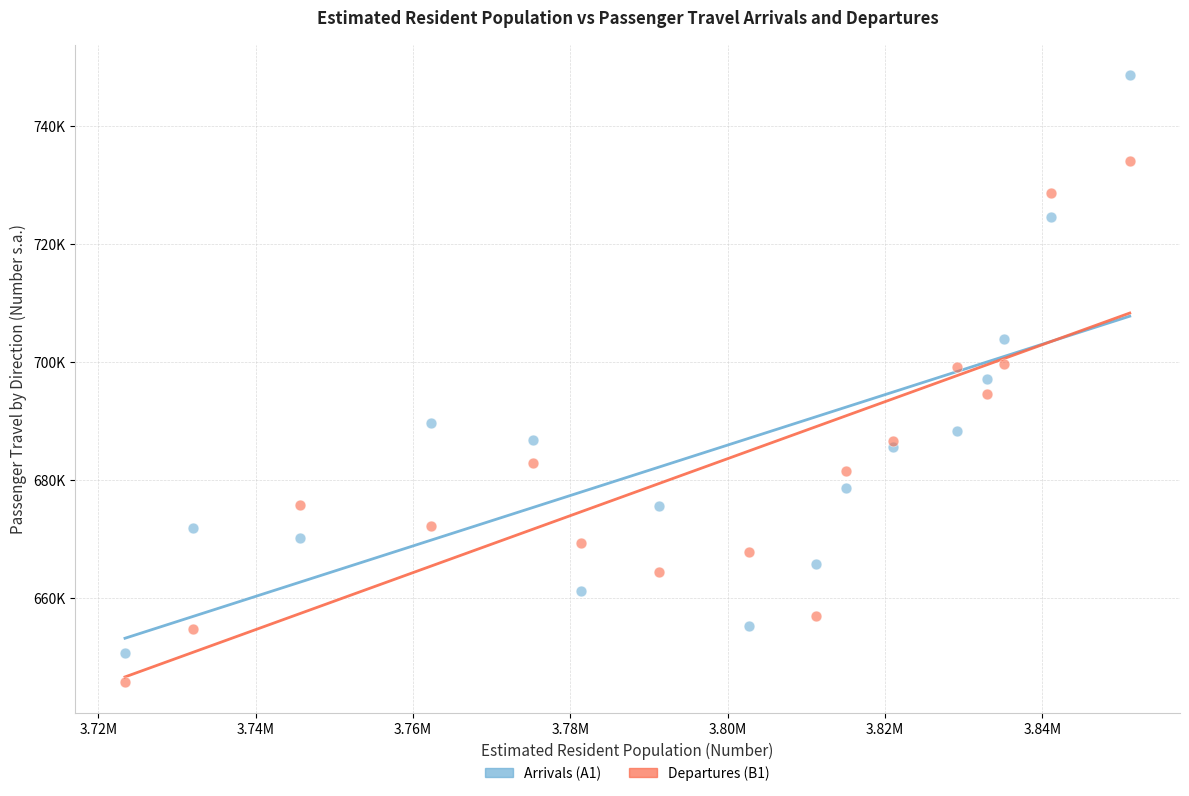

What are all the series names shown in the legend?

Arrivals (A1), Departures (B1)